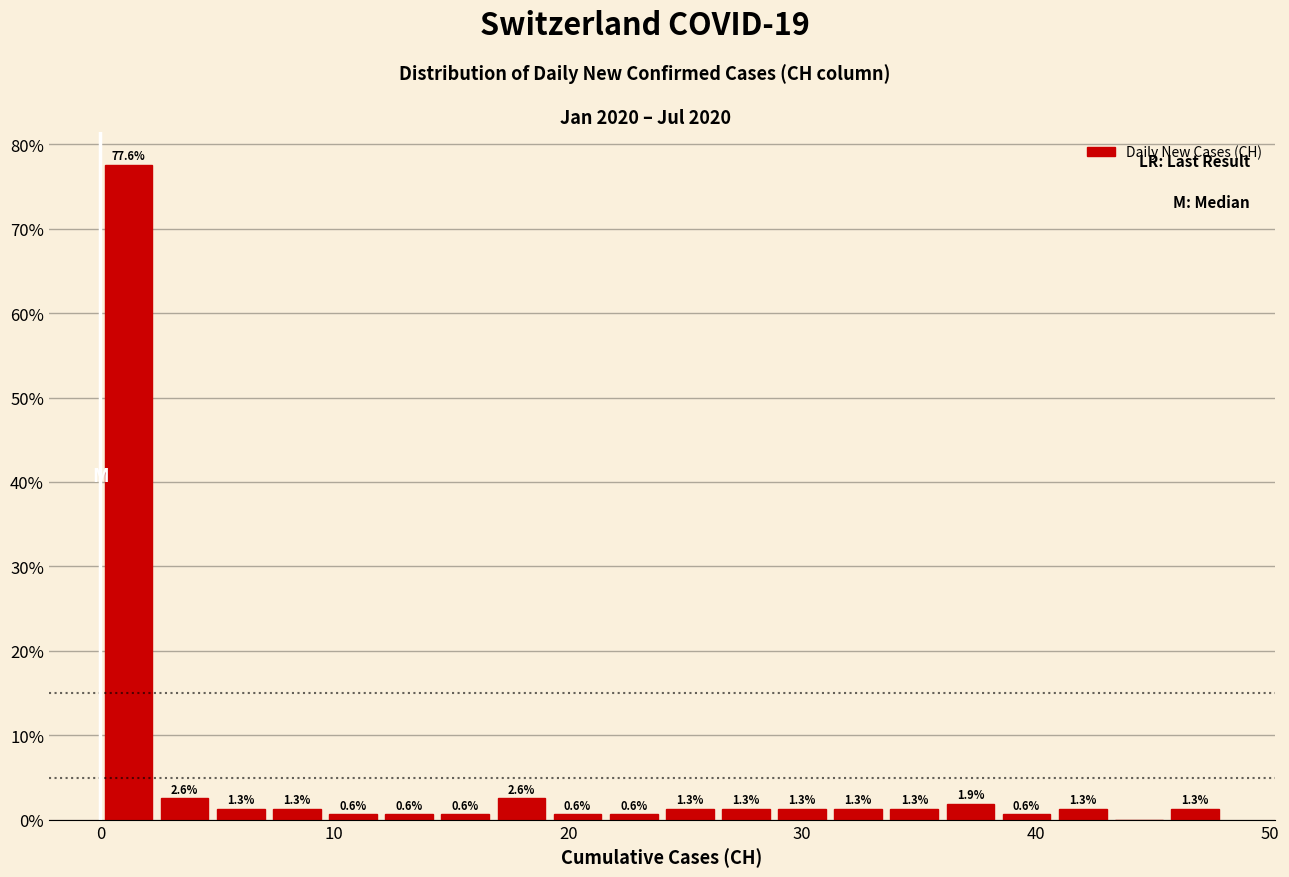

Around what value on the x-axis is the tallest bar? Give the approximate position of its centre, as read against the axis.

1